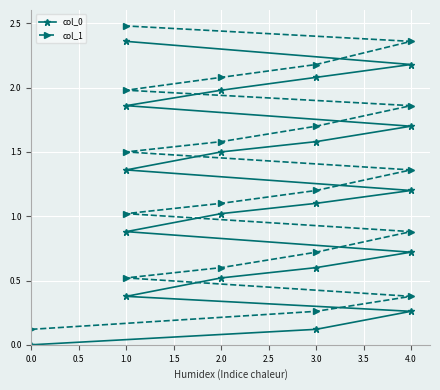

What is the average value of the col_0 series?

1.2